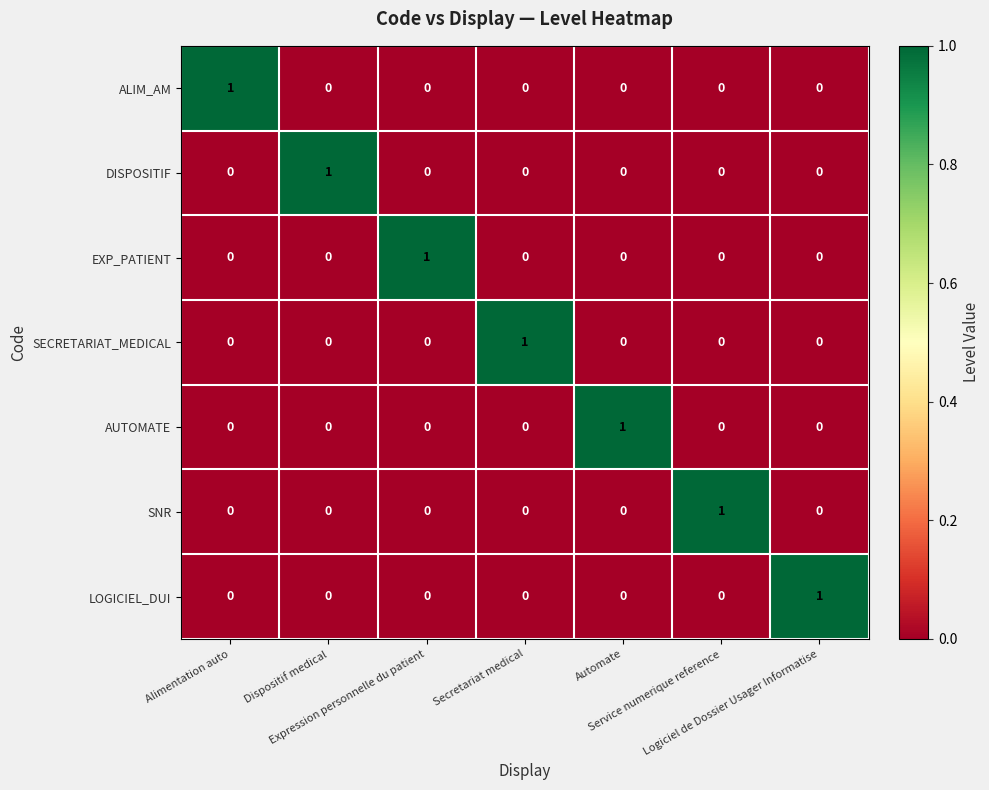

How many data points in SECRETARIAT_MEDICAL are above 0?

1